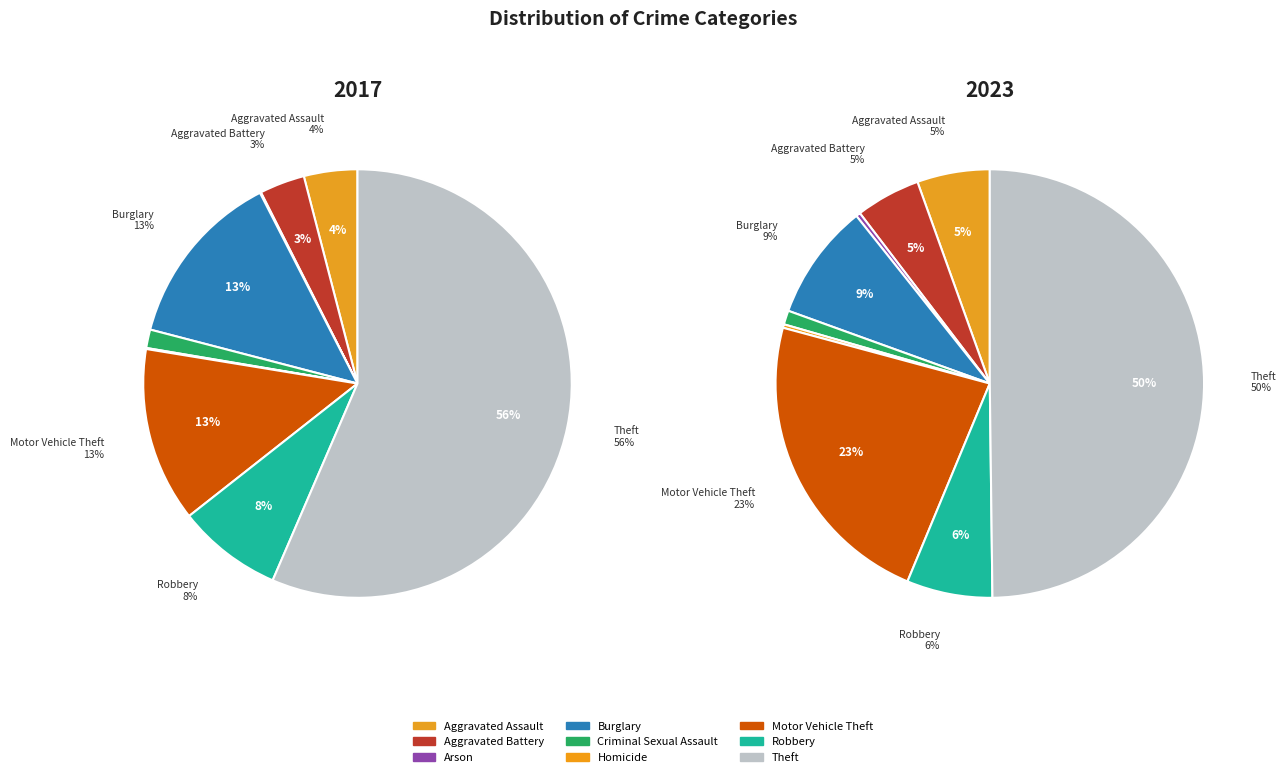

Does Theft account for over 50% of the chart?

Yes